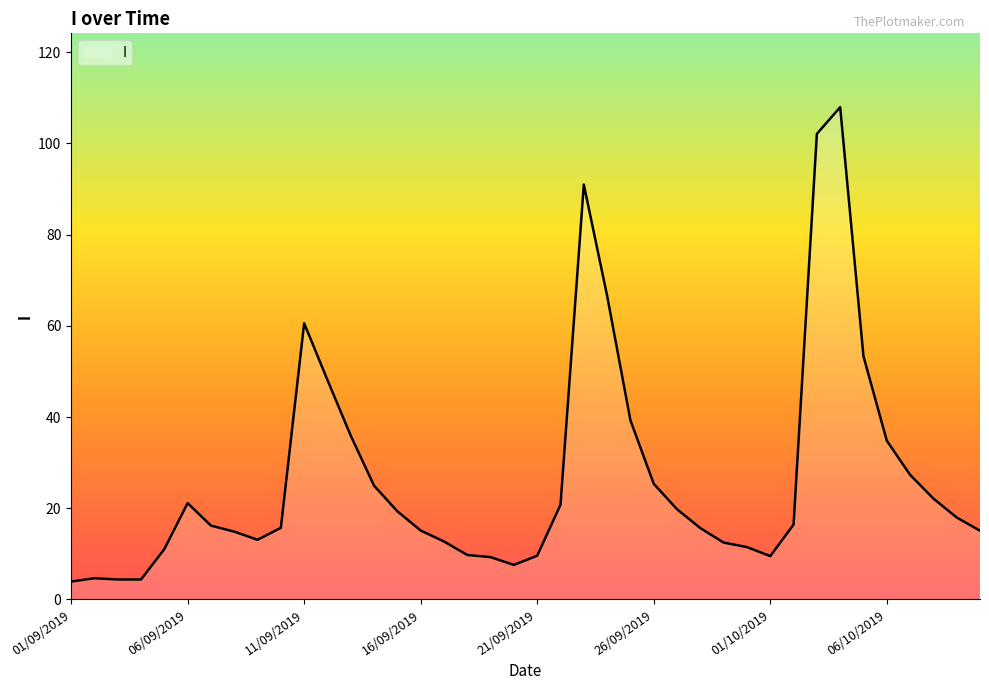

What is the minimum value shown in the chart?

3.9